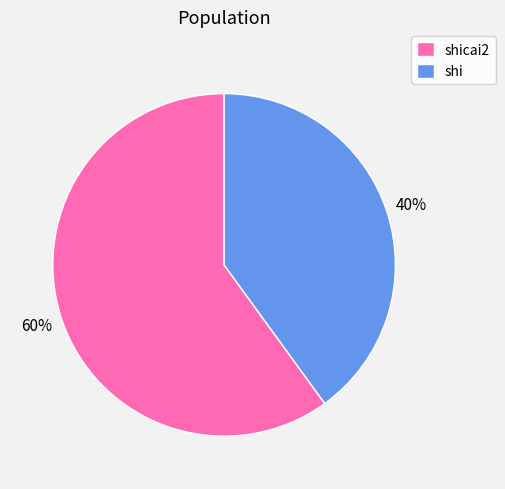

To the nearest percent, what is the average slice percentage?

50%